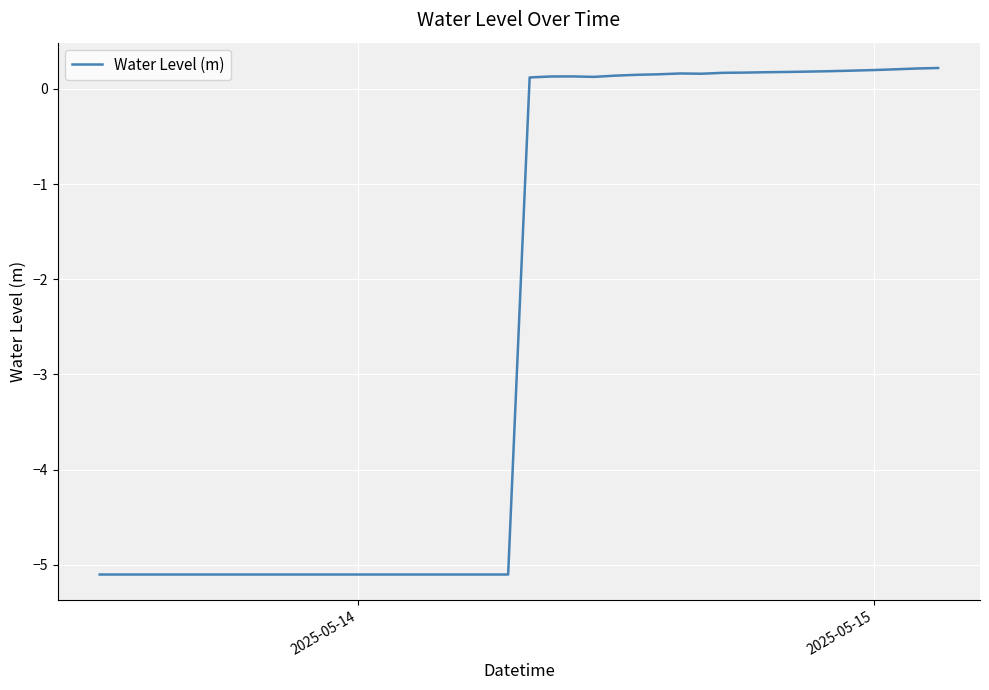

What is the difference between the maximum and minimum values?

5.3